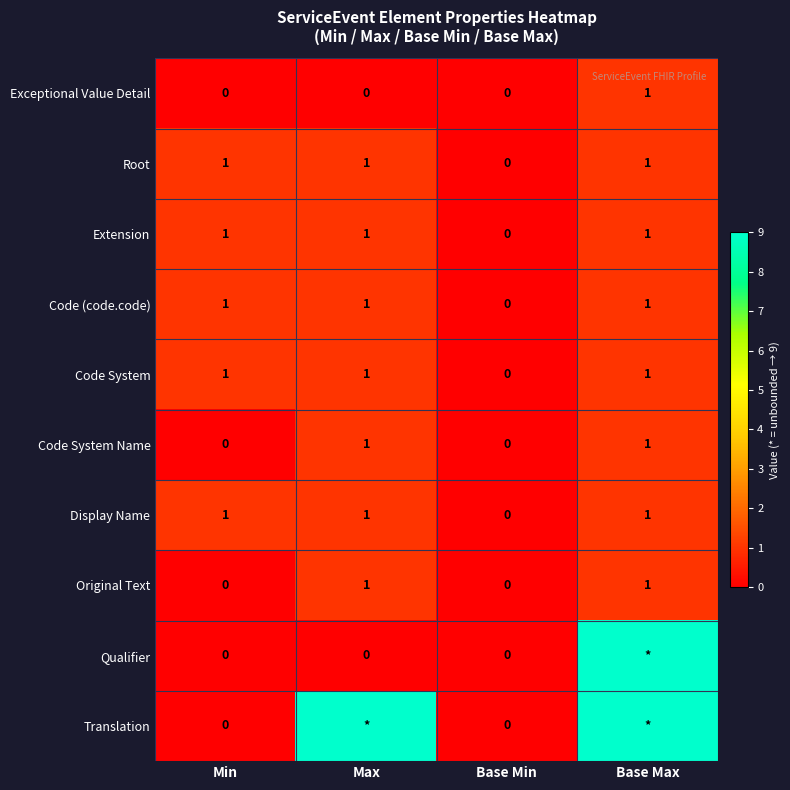

Count the Exceptional Value Detail values in the range 0 to 1.

4